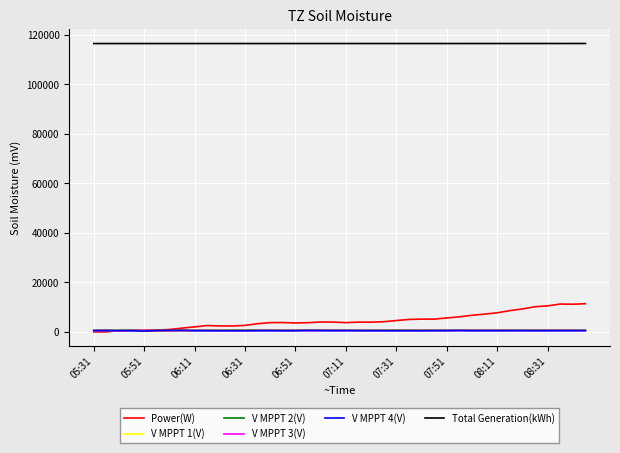

What is the maximum value shown in the chart?

116542.6